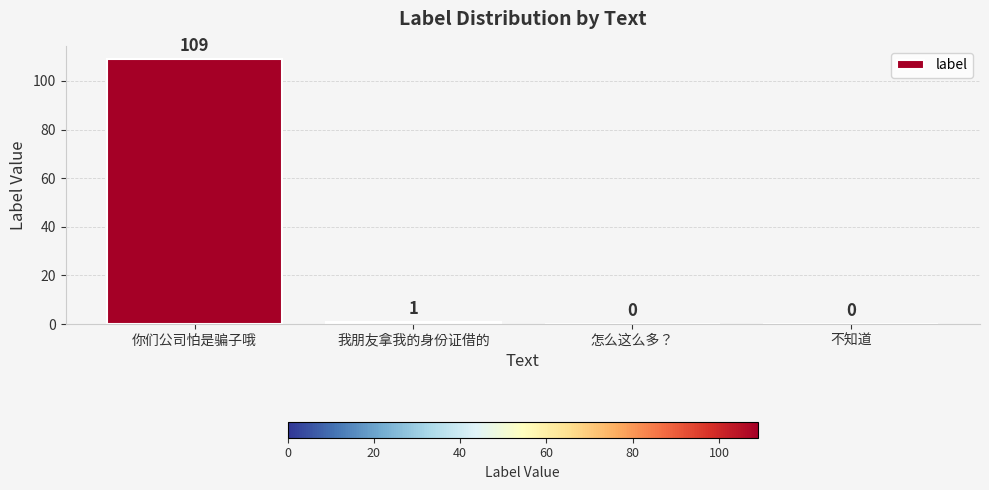

Which has a higher value, 怎么这么多？ or 你们公司怕是骗子哦?

你们公司怕是骗子哦